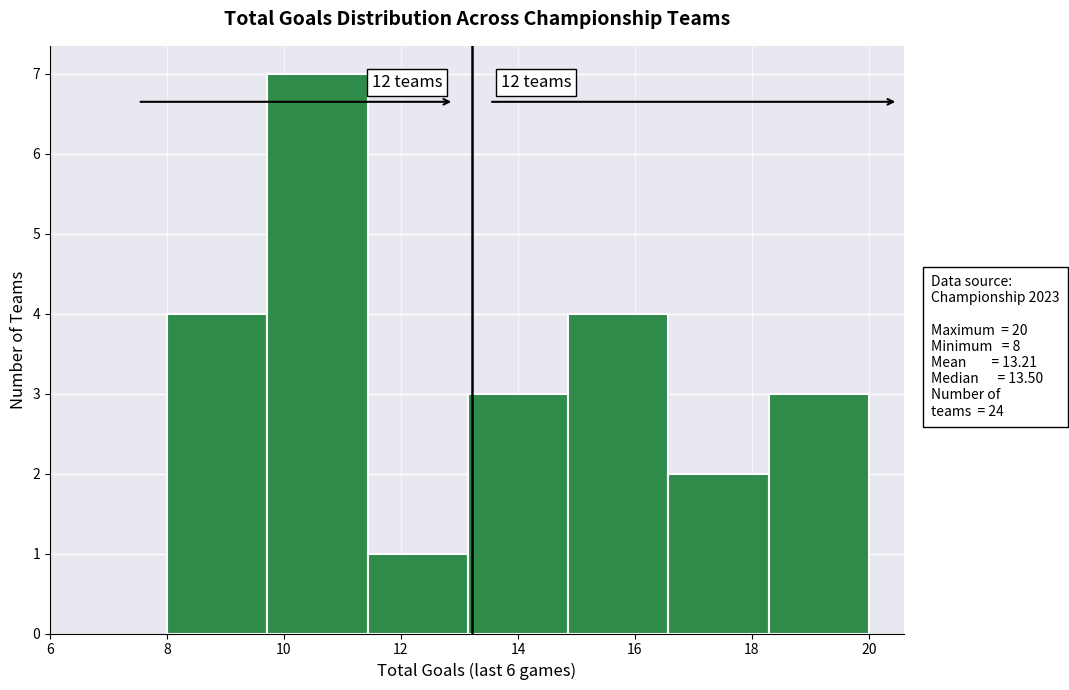

Which range on the x-axis has the tallest bar?

9.8 to 11.4